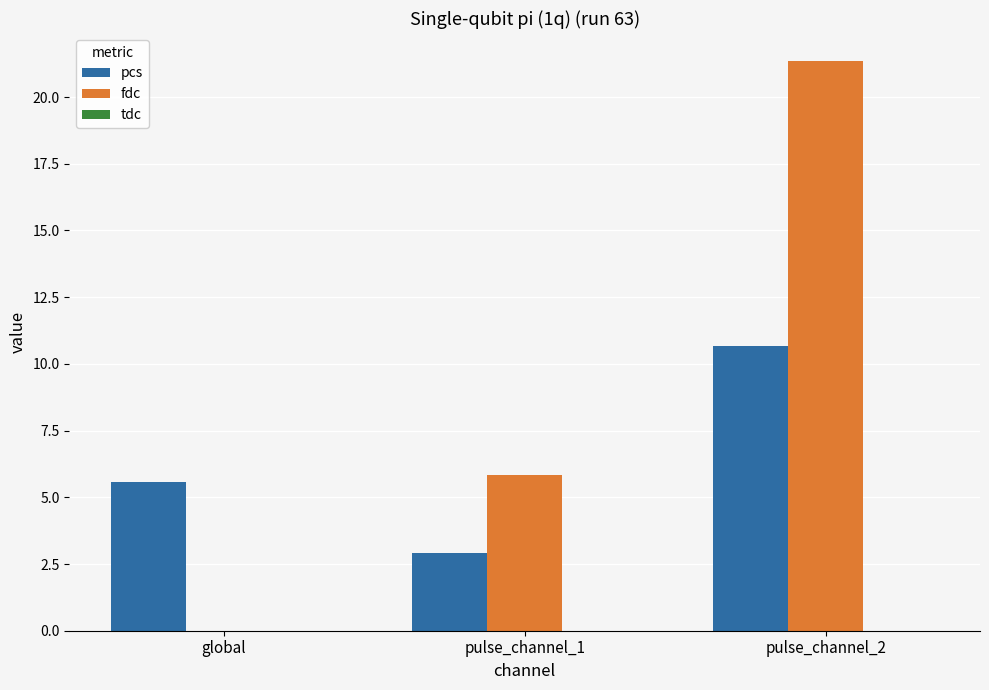

Where does the pcs series first go above 5?

global